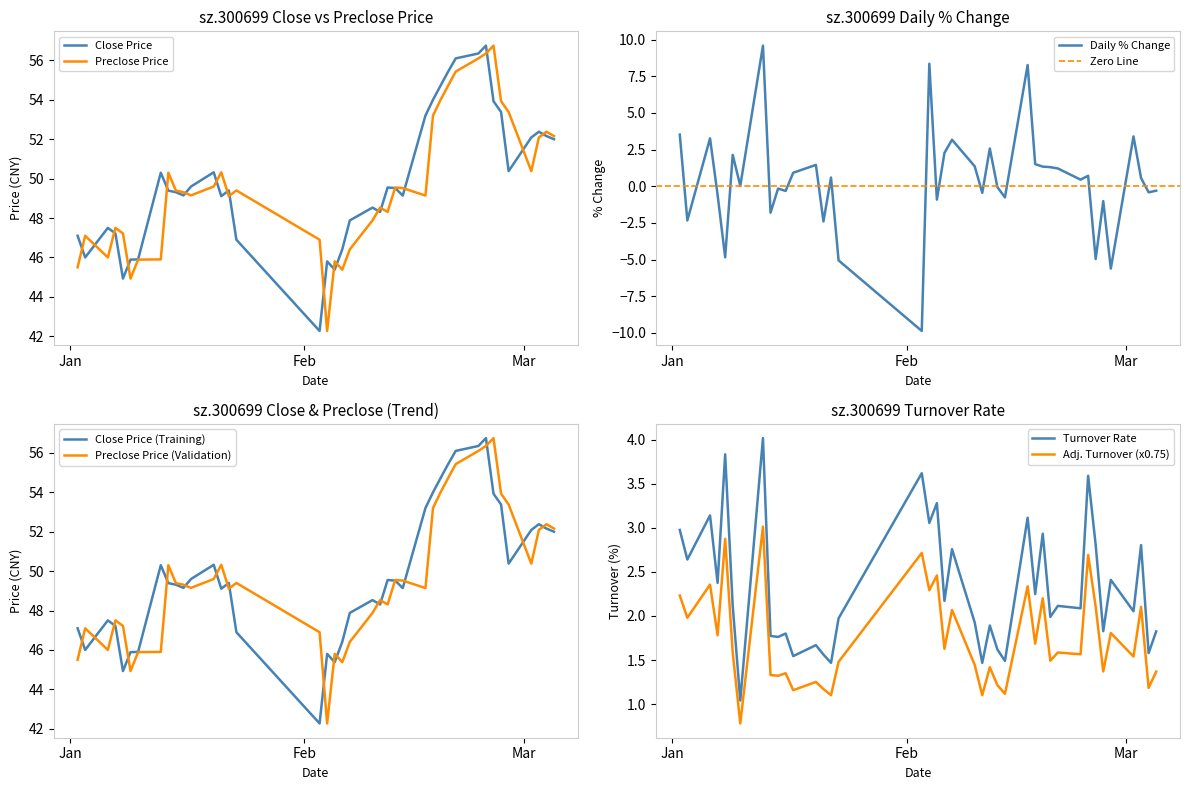

What is the label of the 20th point from the left?

2020-02-06